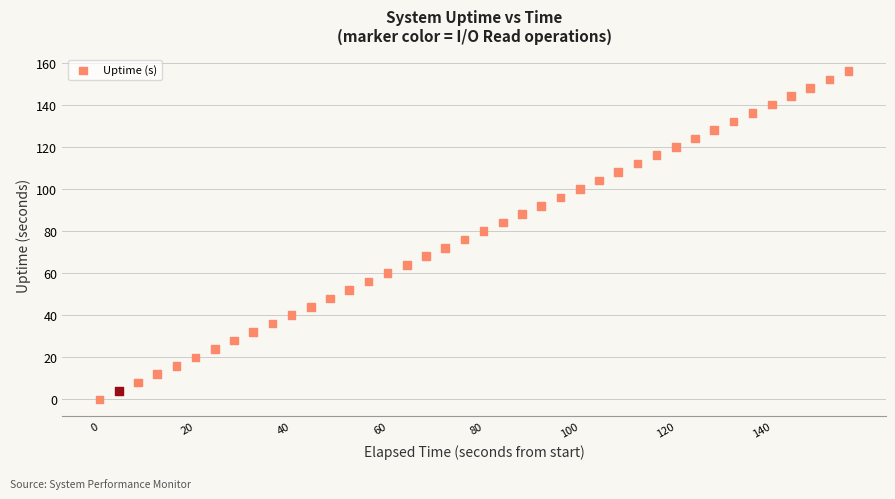

What is the range of Y values (max minus min)?

156